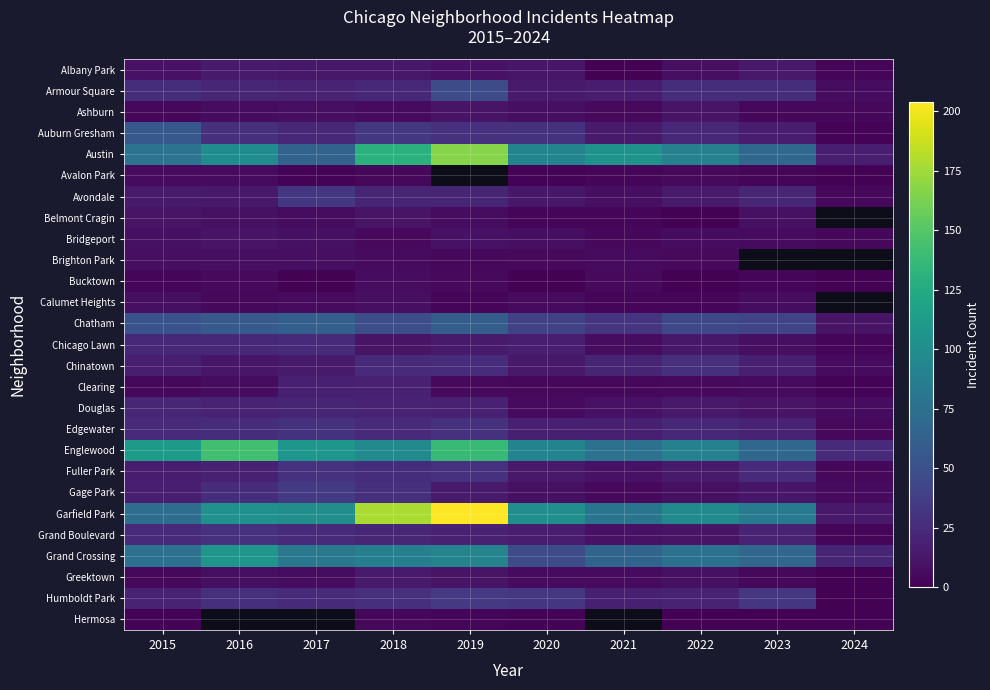

What is the difference between the second highest and second lowest values in the Bridgeport series?

6.0